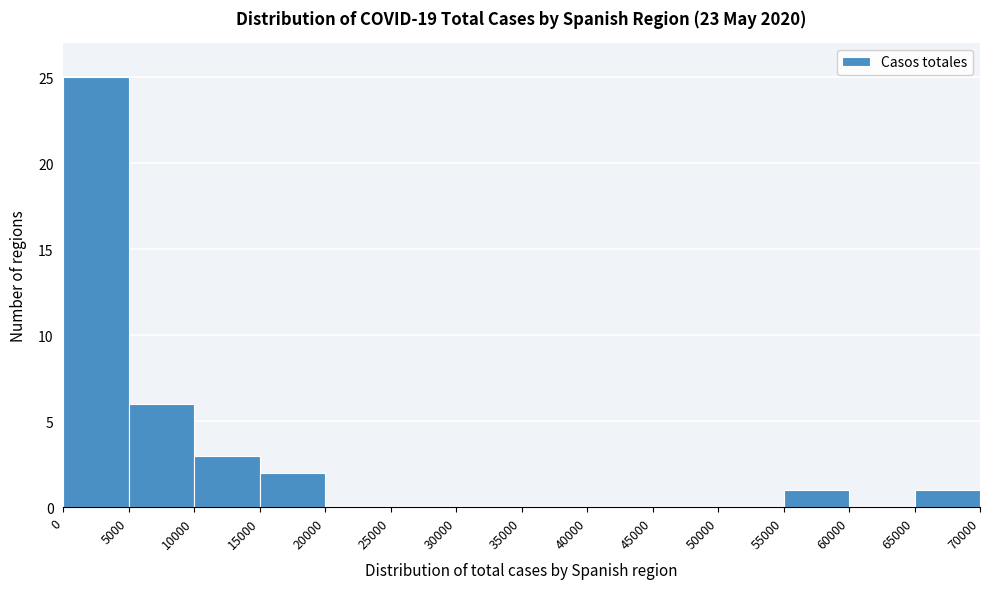

What is the height of the bar covering 0 to 5000 on the x-axis? The values are not printed on the chart, so give them approximately, as read against the axis.

25